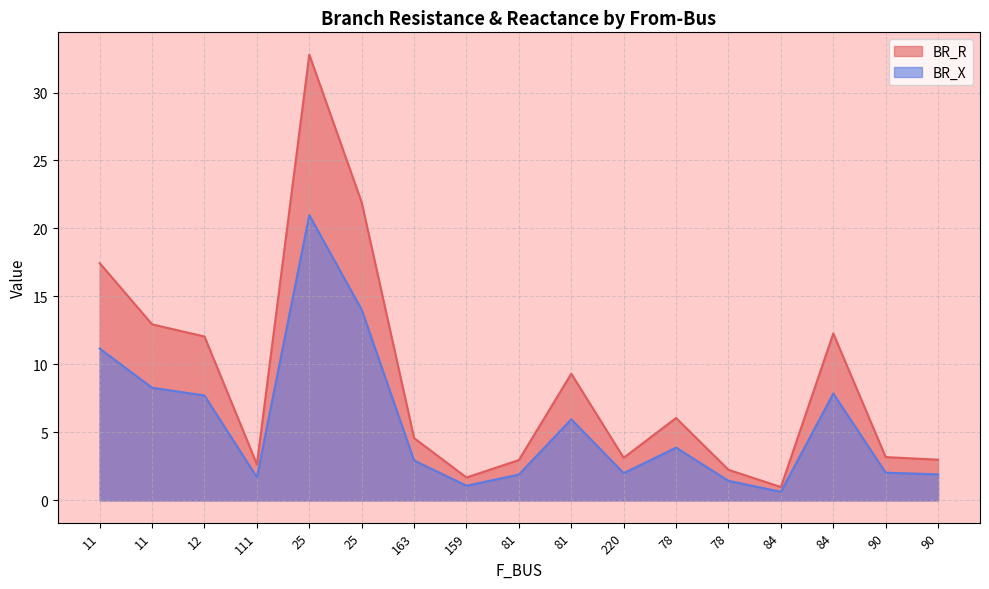

Reading left to right, extract all data points from this chart.

BR_R: 17.4	12.9	12.1	2.7	32.8	21.9	4.6	1.7	3.0	9.3	3.1	6.1	2.2	1.0	12.3	3.2	3.0
BR_X: 11.2	8.3	7.7	1.7	21.0	14.0	2.9	1.1	1.9	6.0	2.0	3.9	1.4	0.6	7.9	2.0	1.9